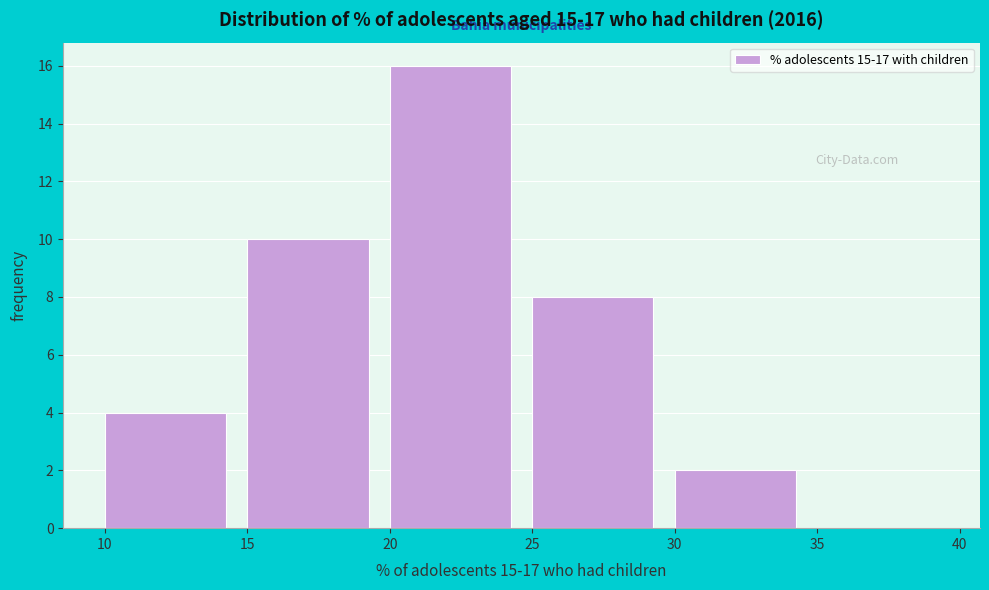

Over which range of the x-axis is the bar tallest?

20 to 25